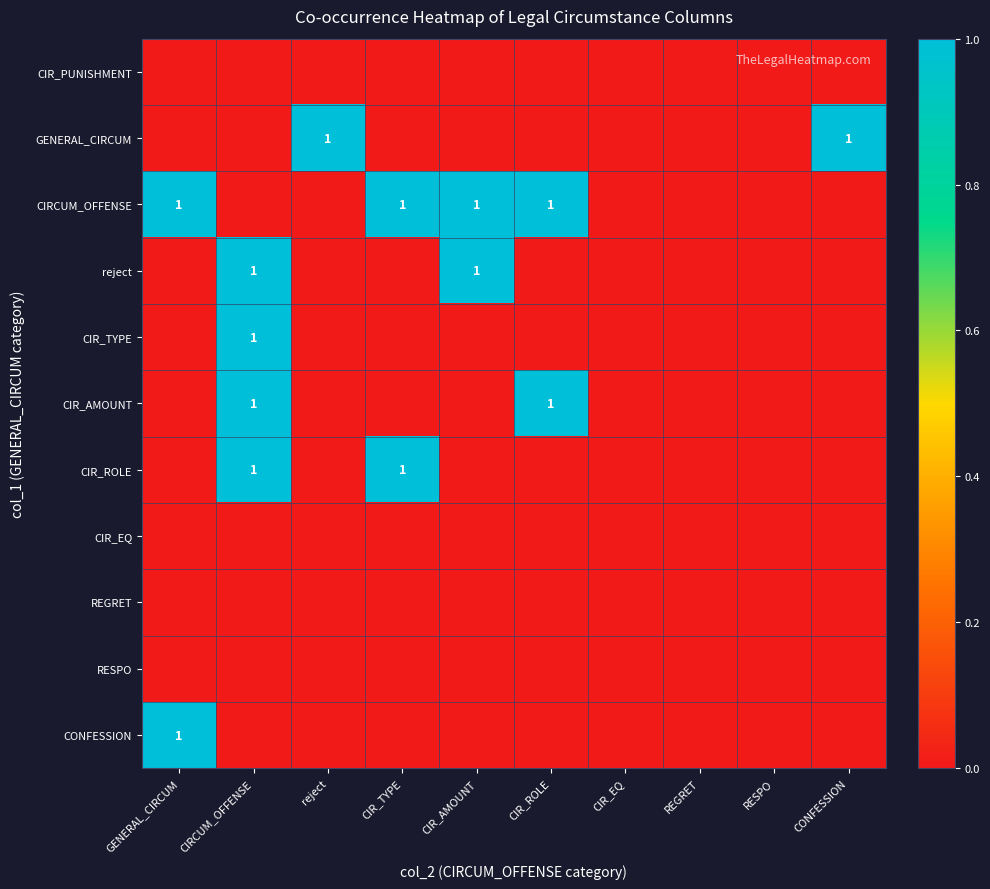

The GENERAL_CIRCUM series shows 1 at CONFESSION. True or false?

True